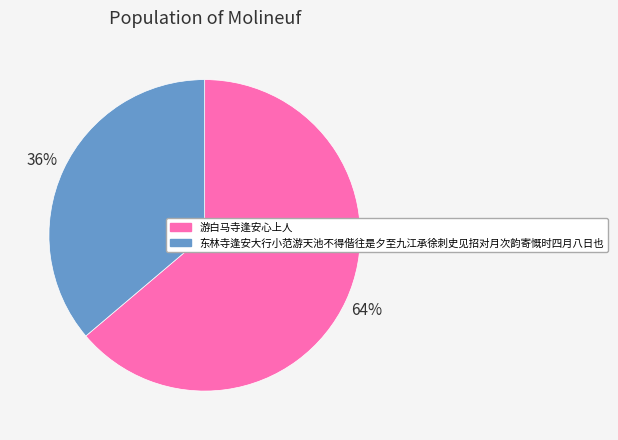

Approximately how many times larger is the value at 游白马寺逢安心上人 compared to 东林寺逢安大行小范游天池不得偕往是夕至九江承徐刺史见招对月次韵寄慨时四月八日也?

1.8